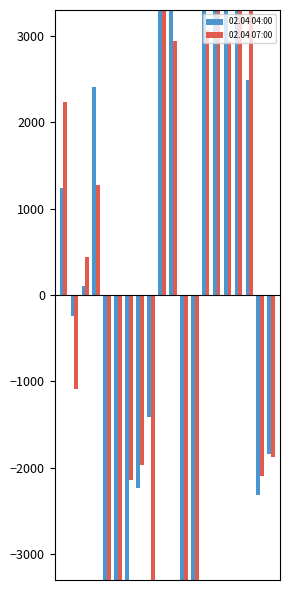

Rank the series by their average value, from lowest to highest.

02.04 07:00, 02.04 04:00